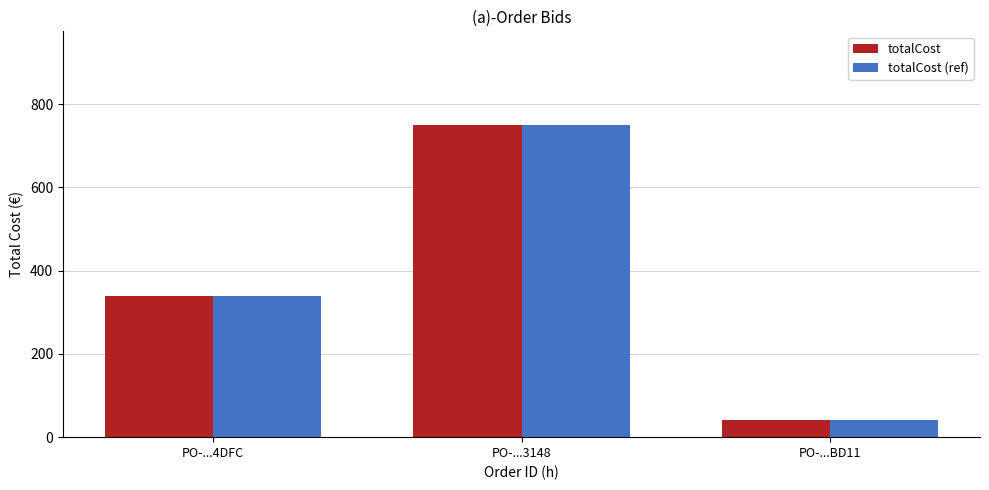

Reading left to right, extract all data points from this chart.

totalCost: 340	750	42
totalCost (ref): 340	750	42